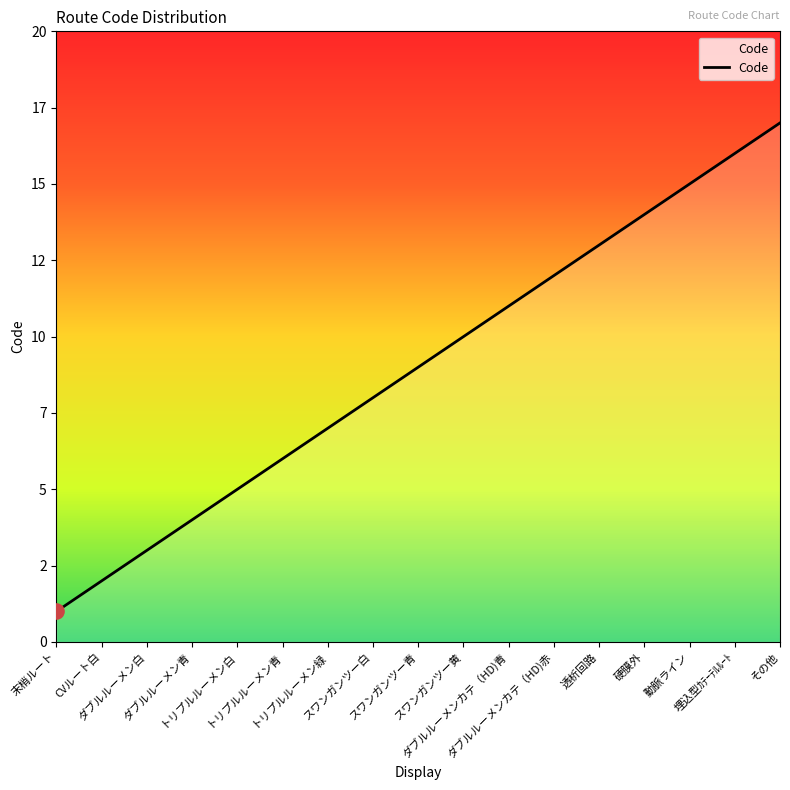

What is the ratio of the value at ダブルルーメンカテ（HD)赤 to the value at ダブルルーメンカテ（HD)青?

1.1